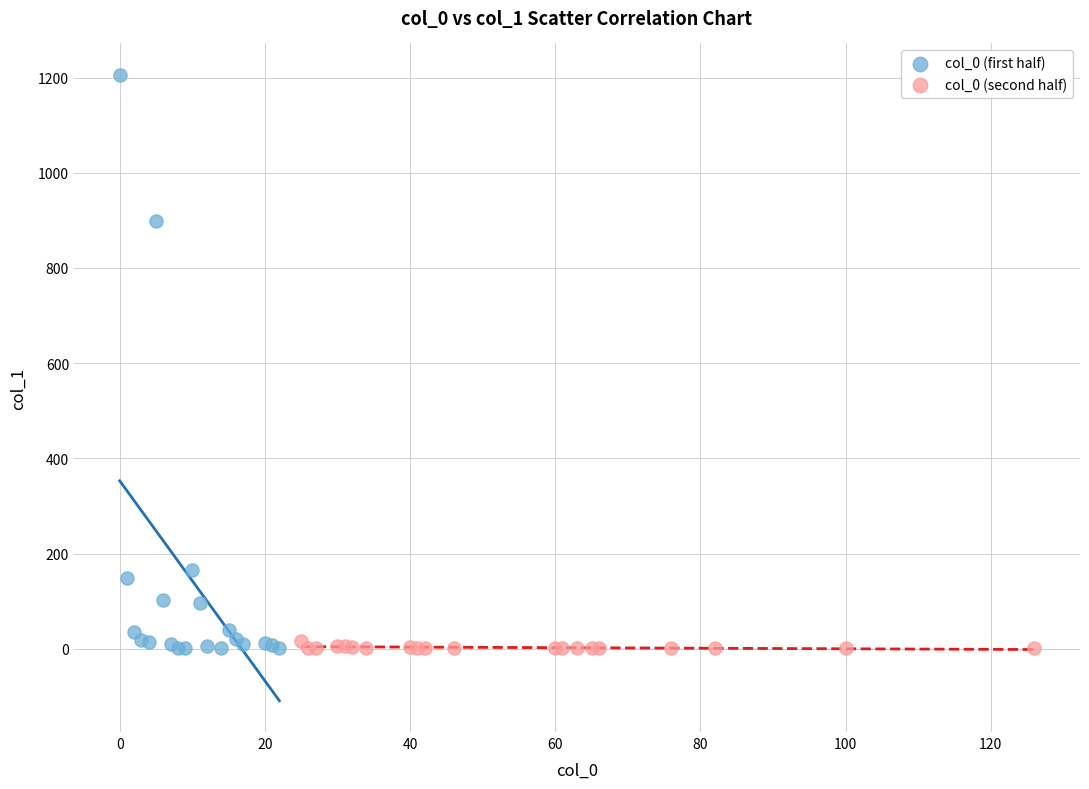

What are all the series names shown in the legend?

col_0 (first half), col_0 (second half)